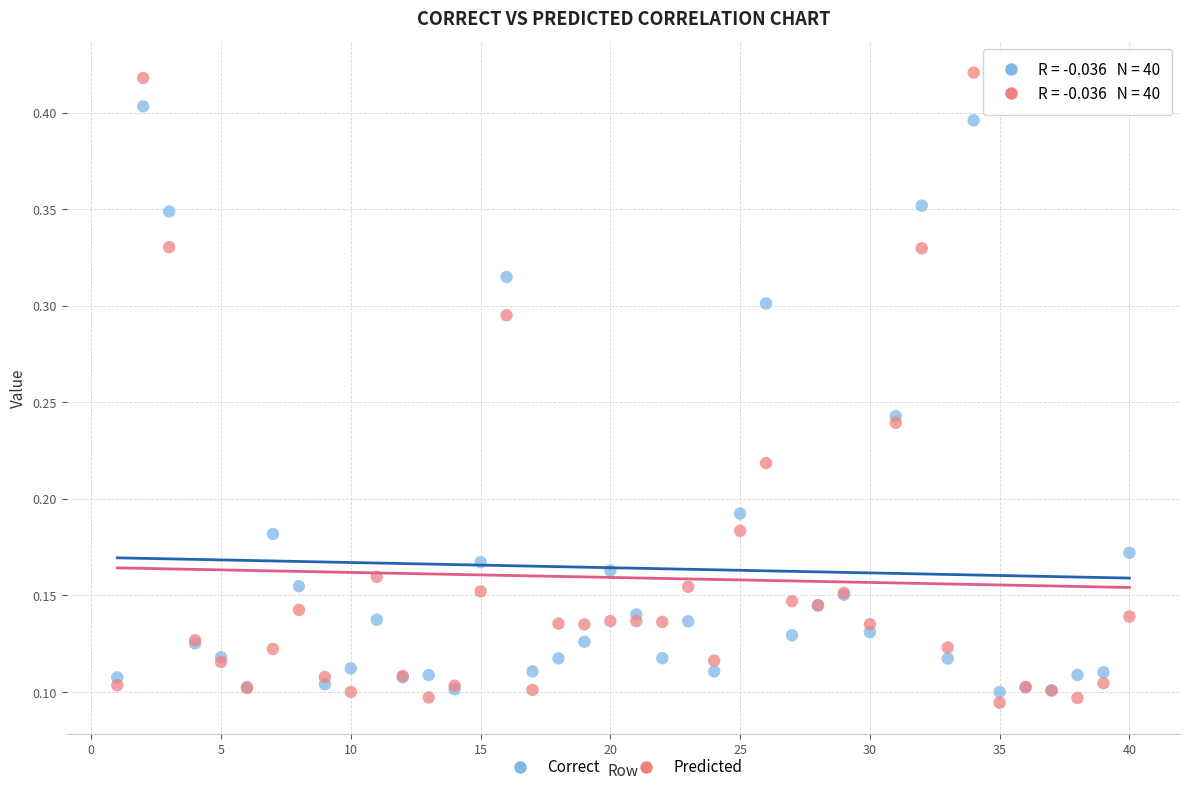

Which series reaches the maximum Y coordinate?

Predicted